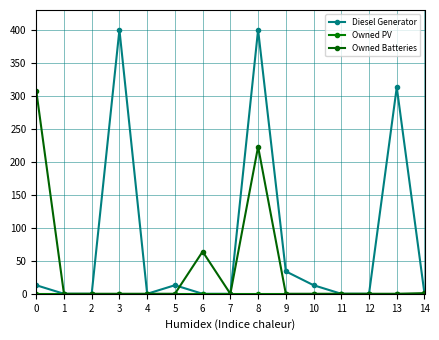

Rank the categories by Owned PV value from highest to lowest.

0, 1, 2, 3, 4, 5, 6, 7, 8, 9, 10, 11, 12, 13, 14